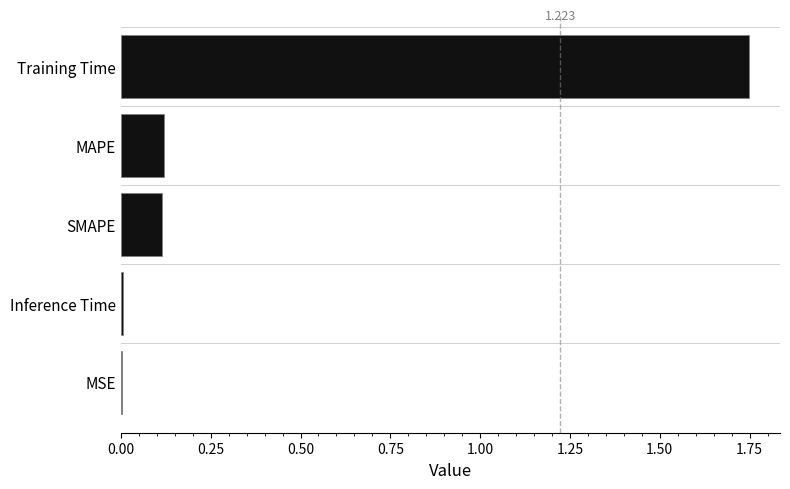

Which has a higher value, Training Time or MAPE?

Training Time